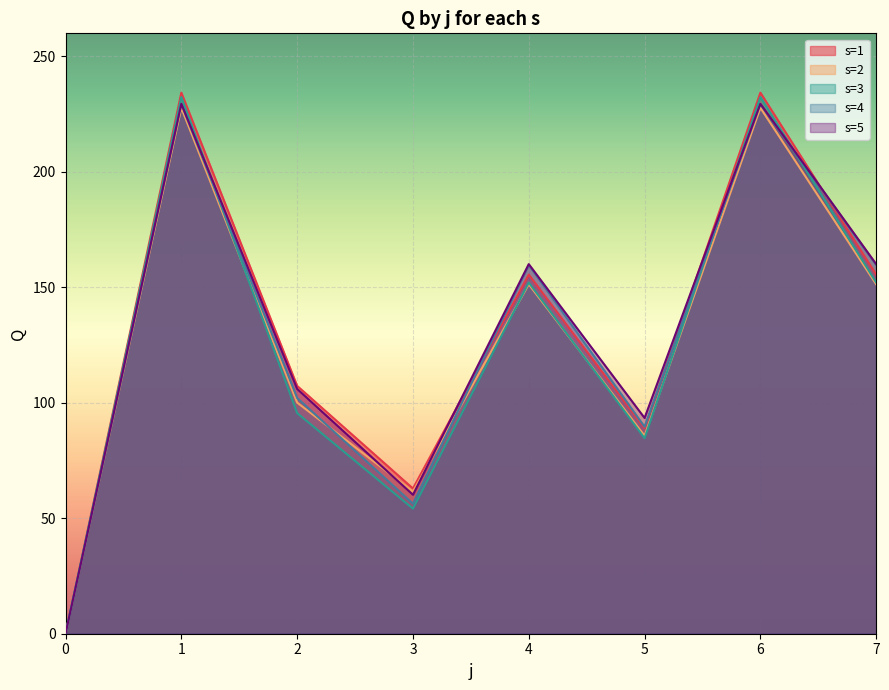

List the series in order of their peak value, highest first.

s=1, s=3, s=5, s=4, s=2